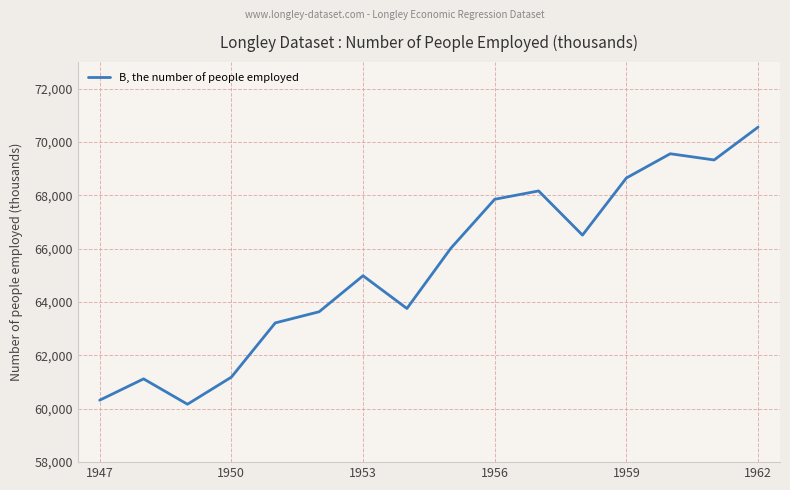

What is the difference between the maximum and minimum values?

10390